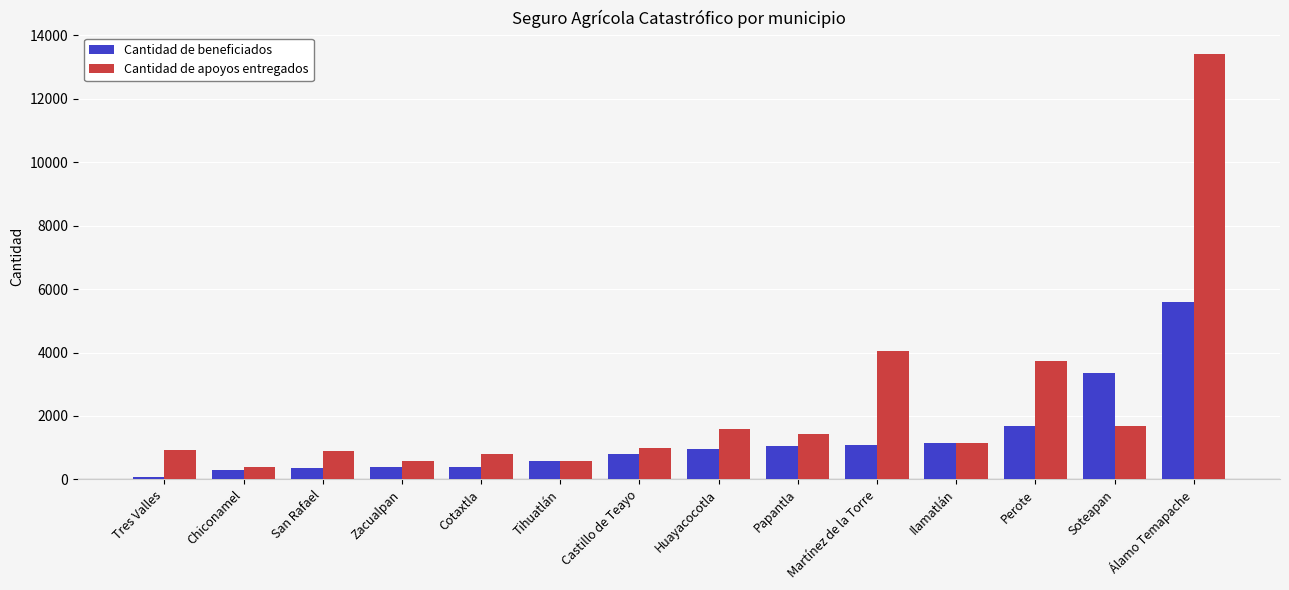

What is the difference between the highest and lowest values at Perote?

2041.0